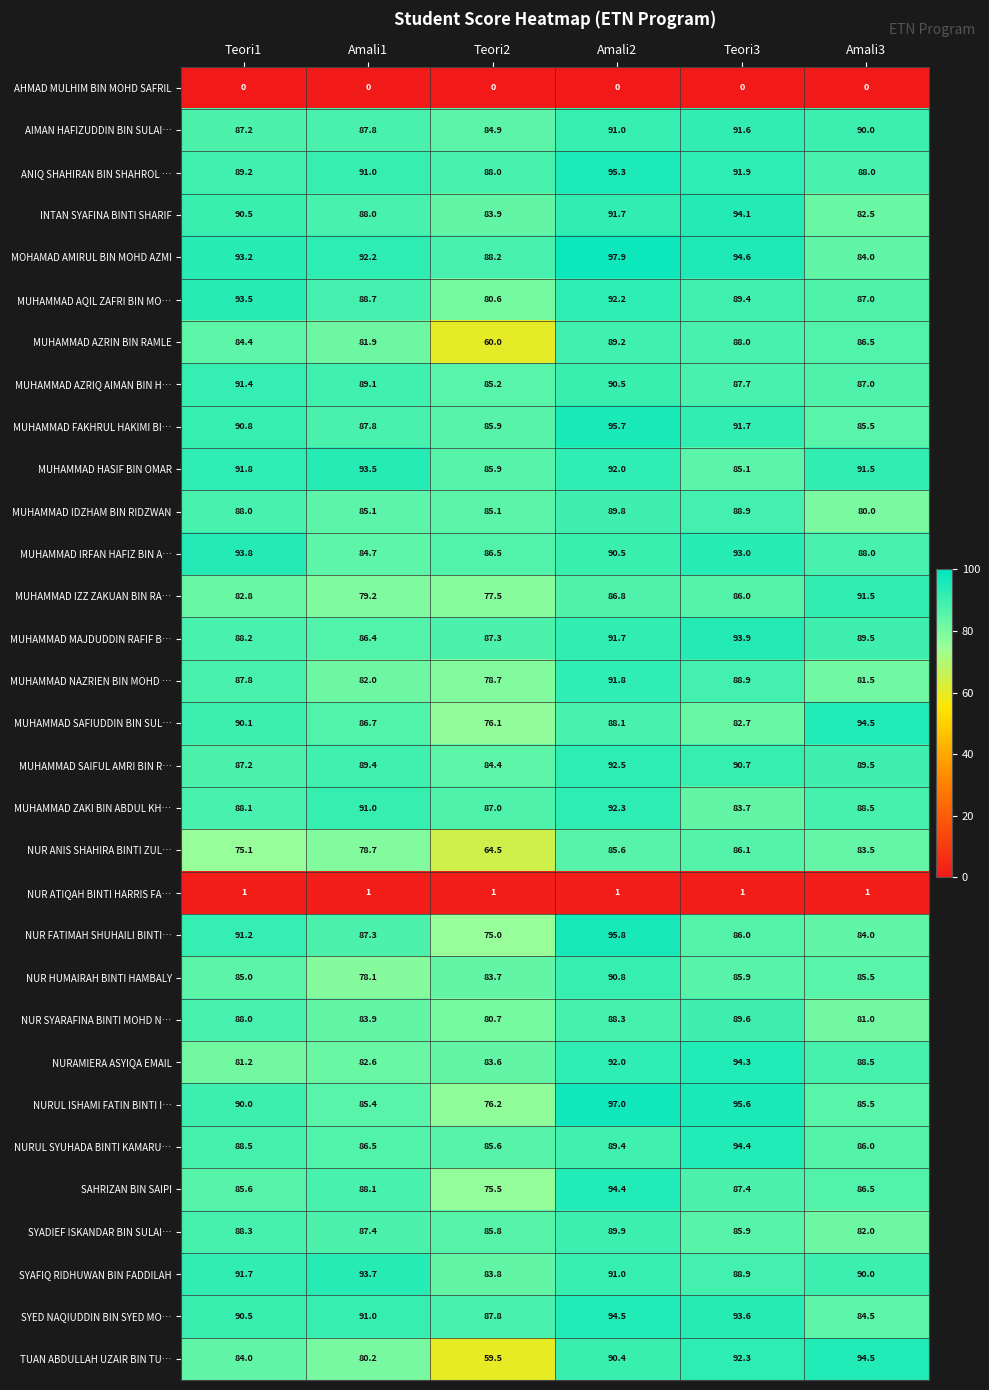

Where does the AIMAN HAFIZUDDIN BIN SULAI… series first go above 90?

Amali2